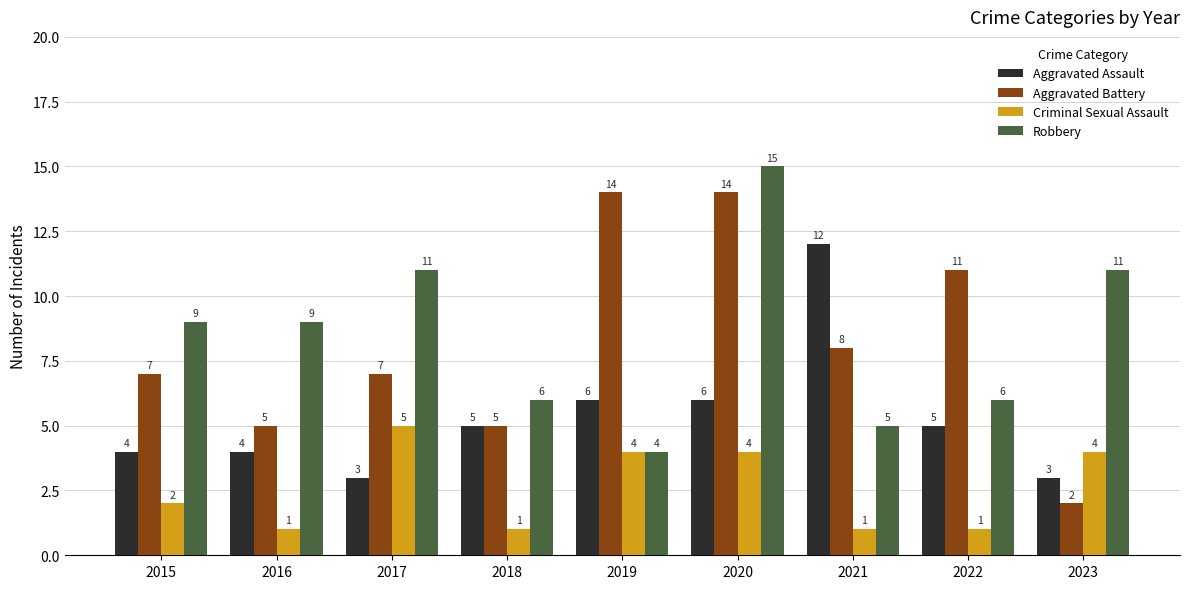

At which label does Robbery reach its peak?

2020